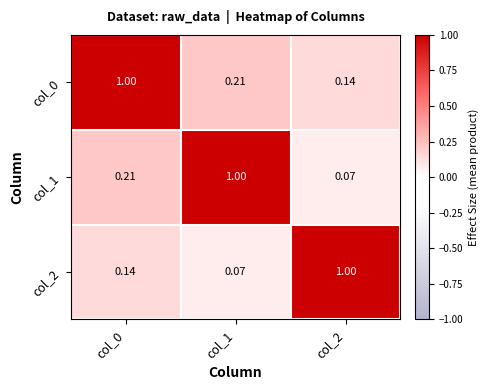

How many data points does each series have?

3